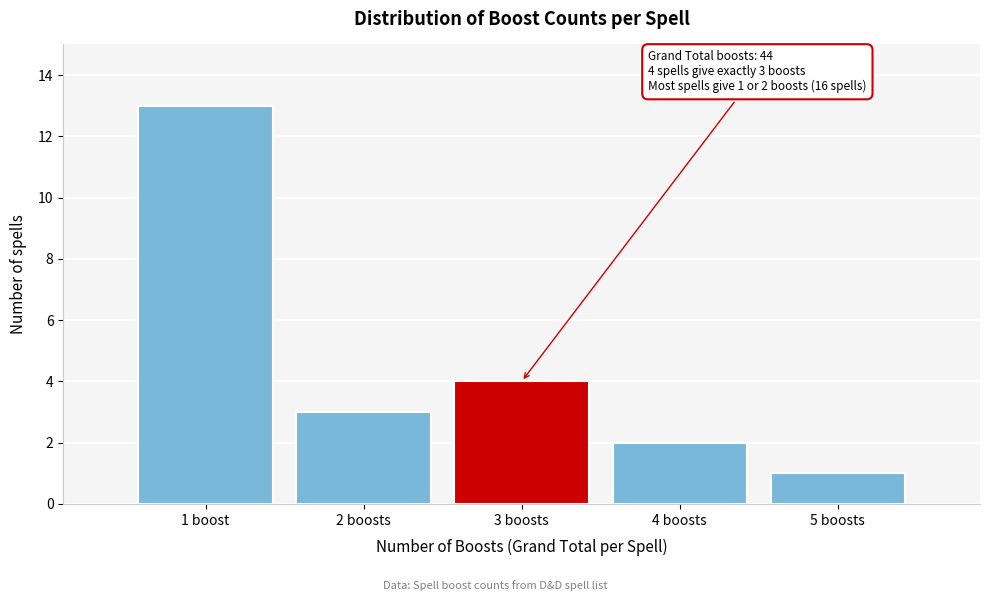

Reading right to left, extract all data points from this chart.

1	2	4	3	13